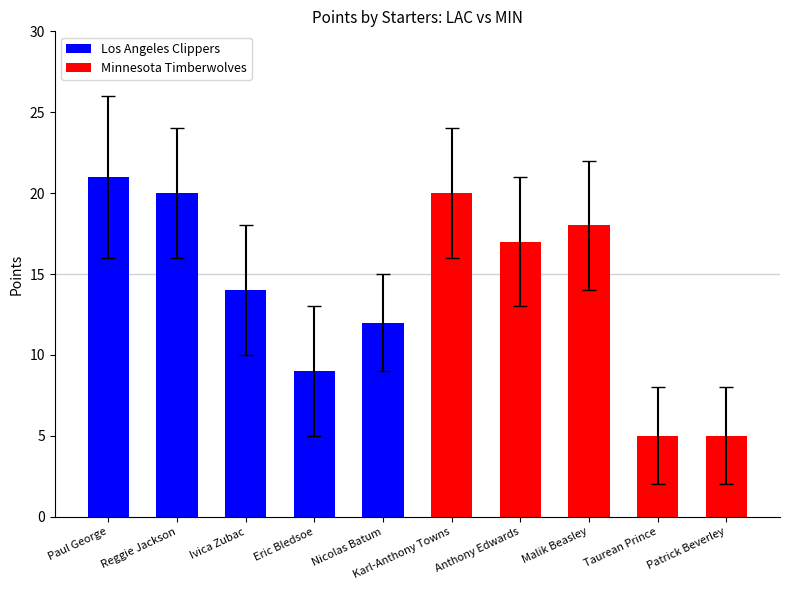

Are the bars horizontal?

No